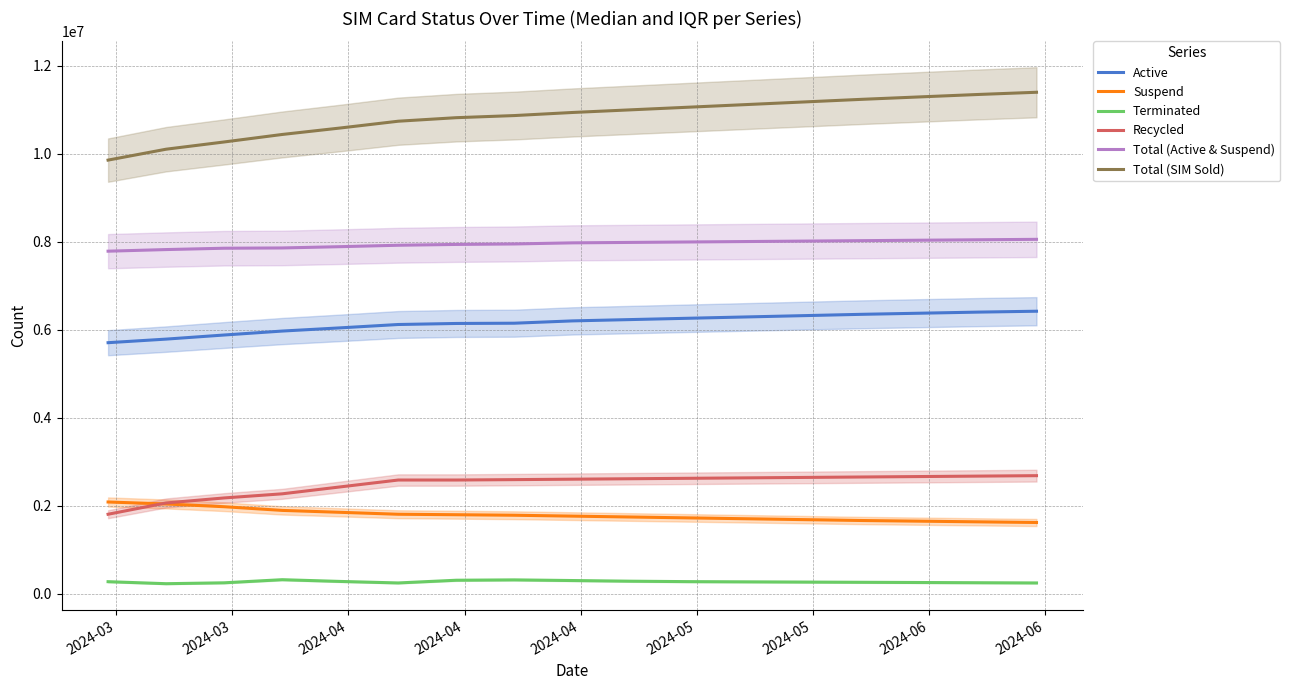

True or false: Terminated and Total (SIM Sold) cross at least once.

False